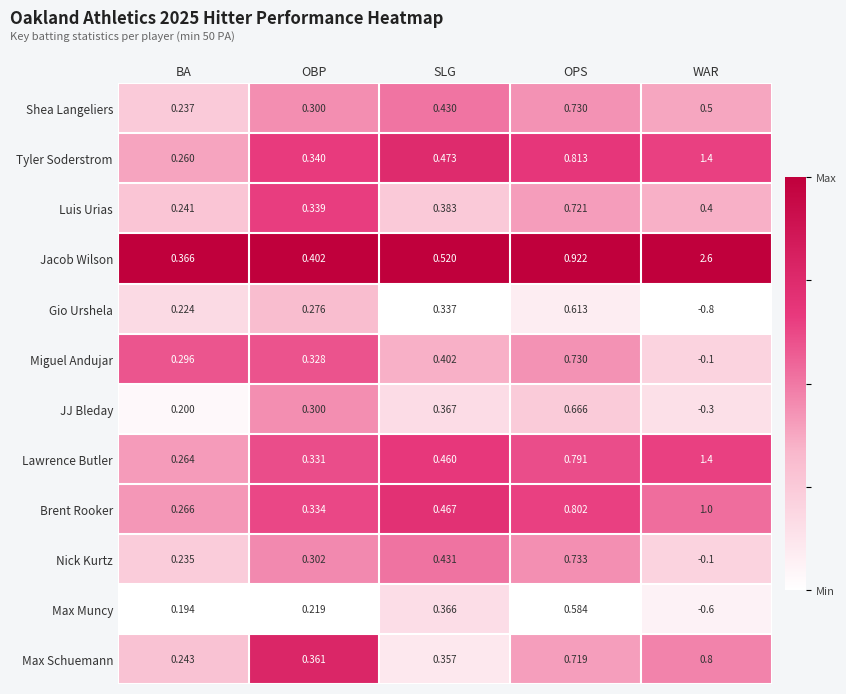

Which category has the lowest value in the Nick Kurtz series?

WAR